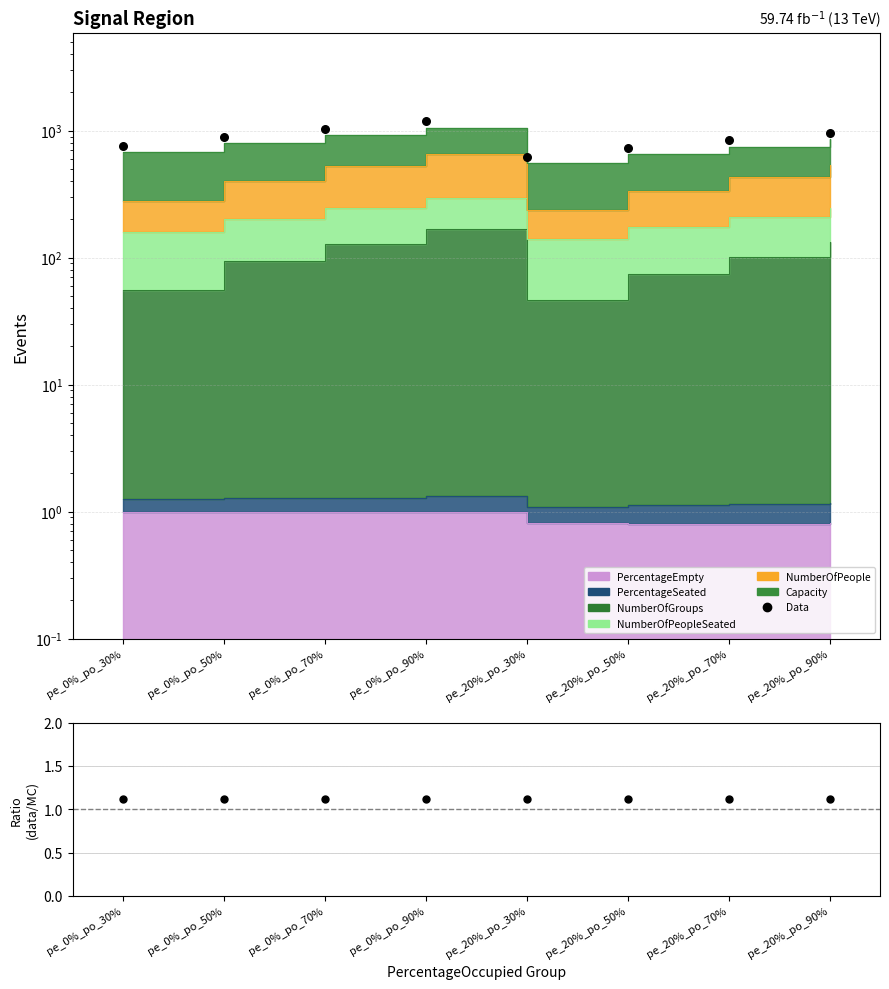

Which series reaches the maximum Y coordinate?

Data